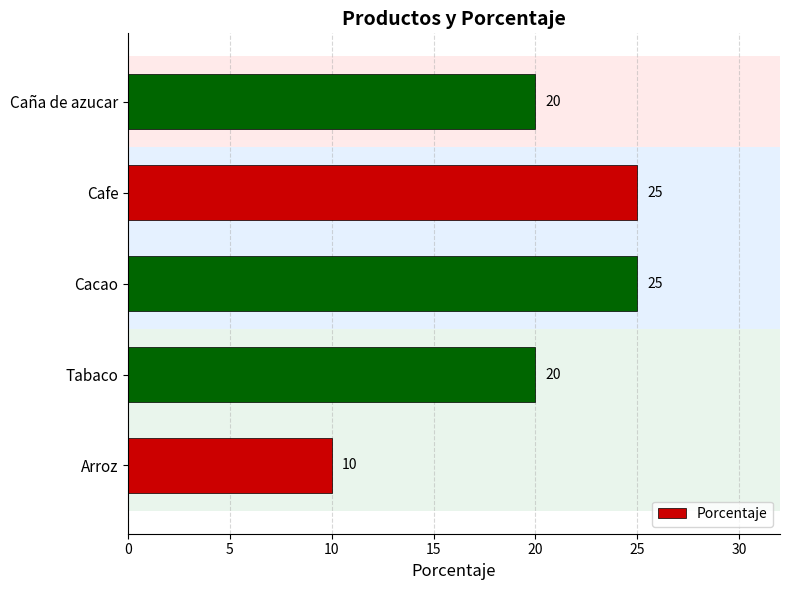

Count the number of categories in the chart.

5